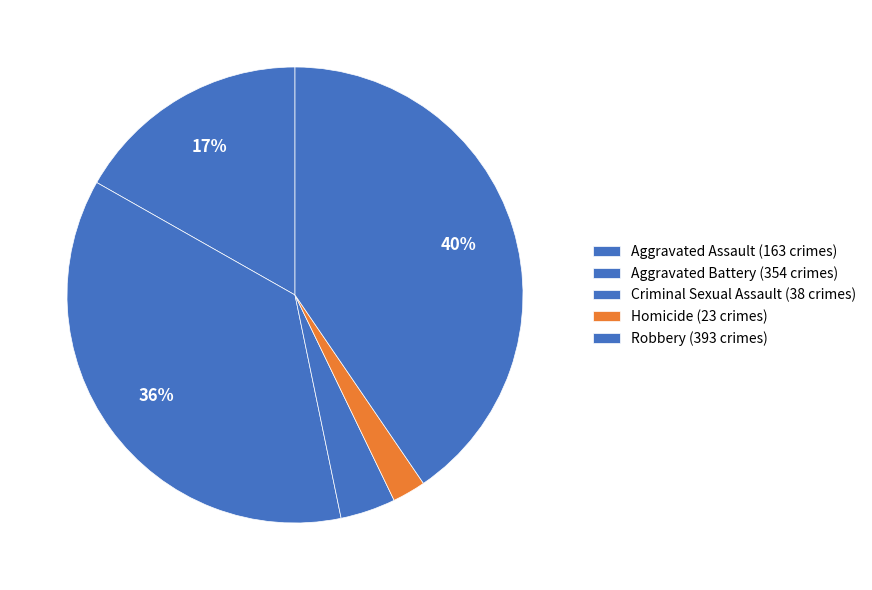

What is the total percentage of Robbery and Criminal Sexual Assault?

44.4%